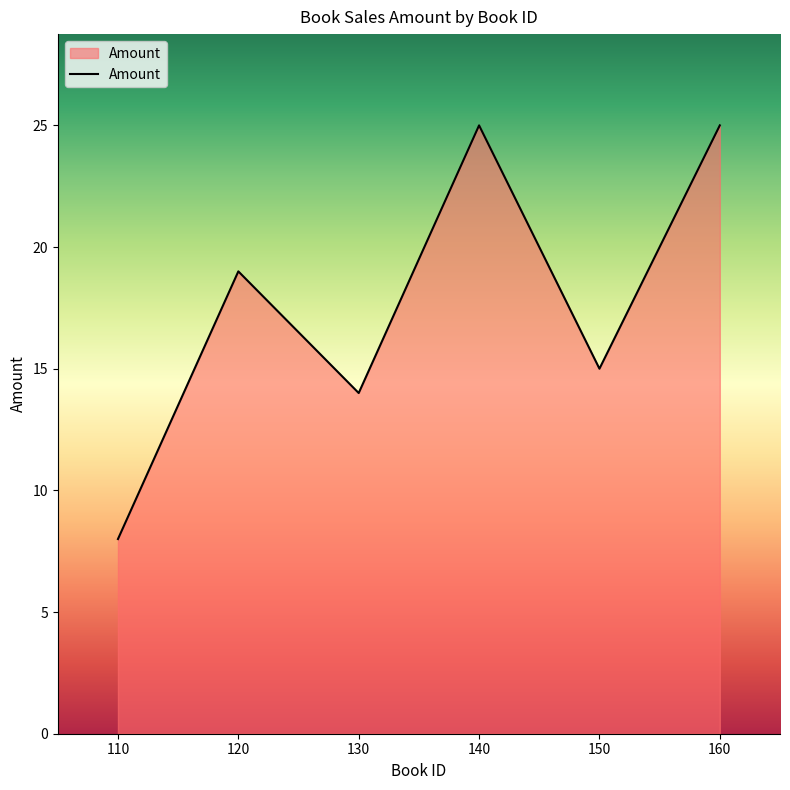

True or false: the data shows 15 at 150.

True